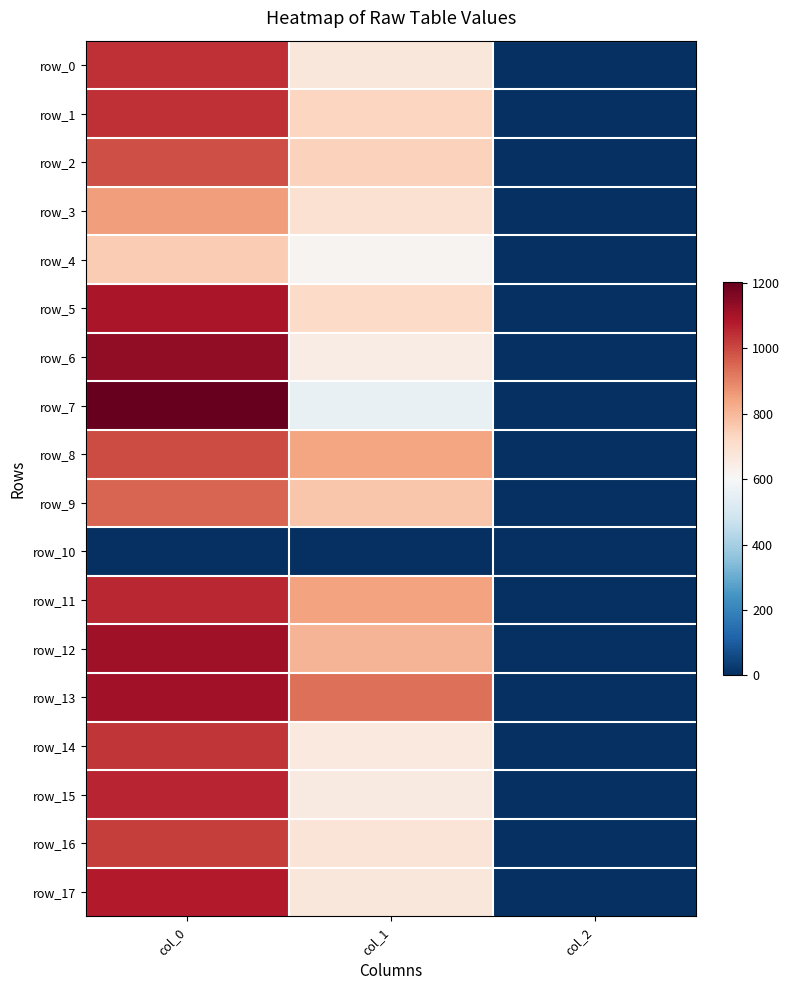

How many series are shown in this chart?

18